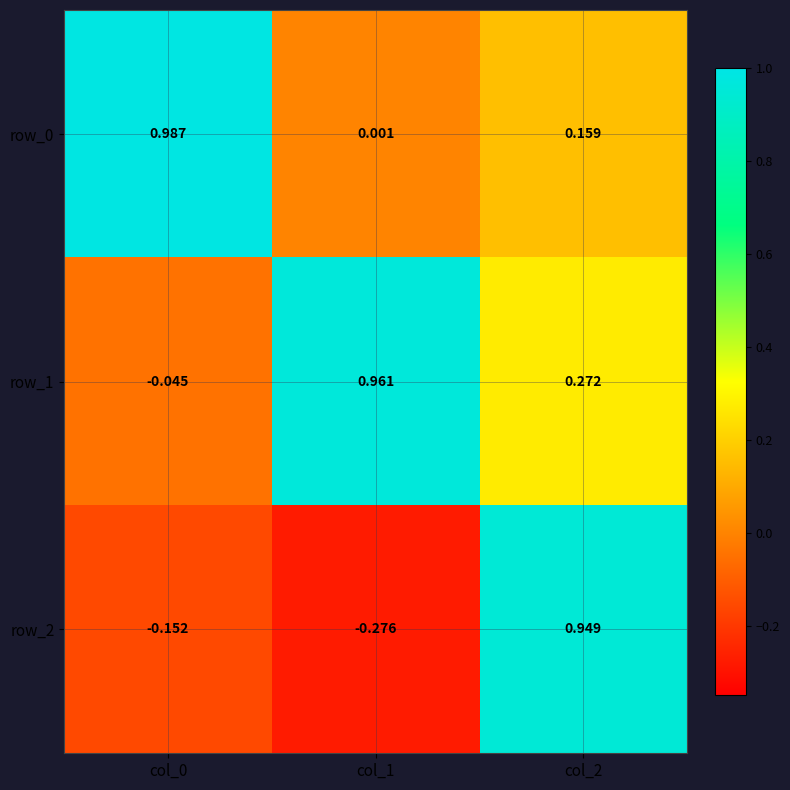

Is the value of row_2 at col_2 greater than the value of row_0 at col_1?

Yes